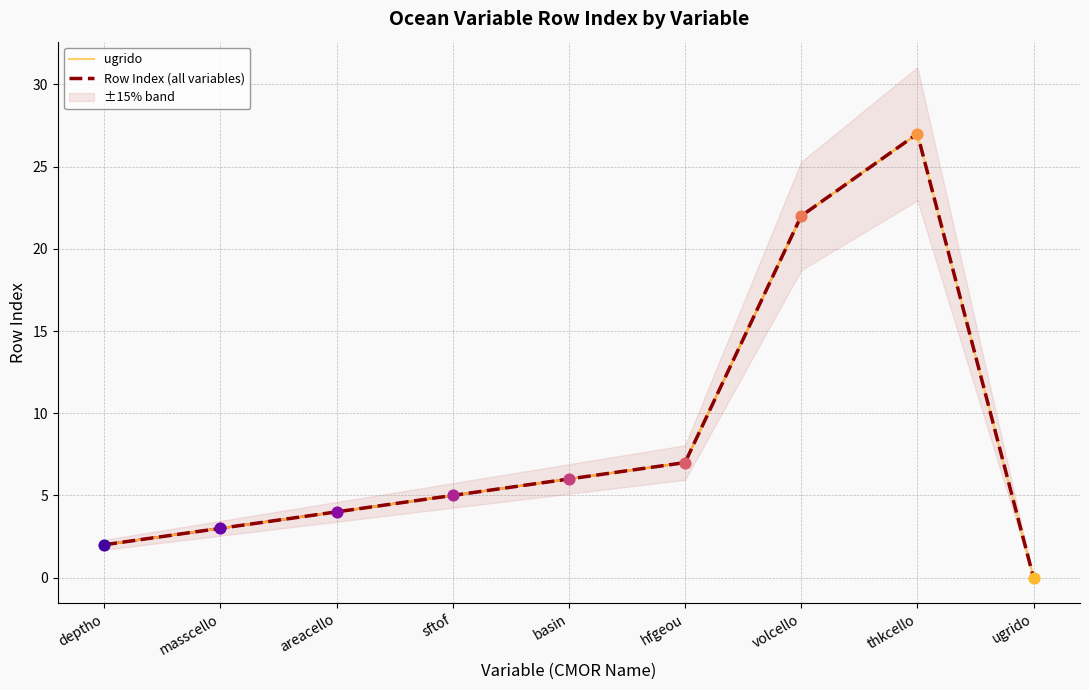

At which category is the sum across all series the highest?

thkcello